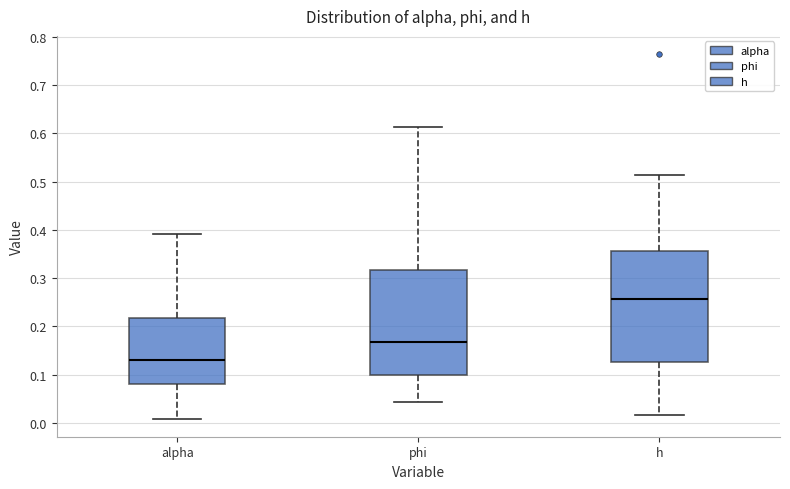

Where does the upper whisker of the box for h end on the y-axis? The values are not printed on the chart, so give them approximately, as read against the axis.

0.51